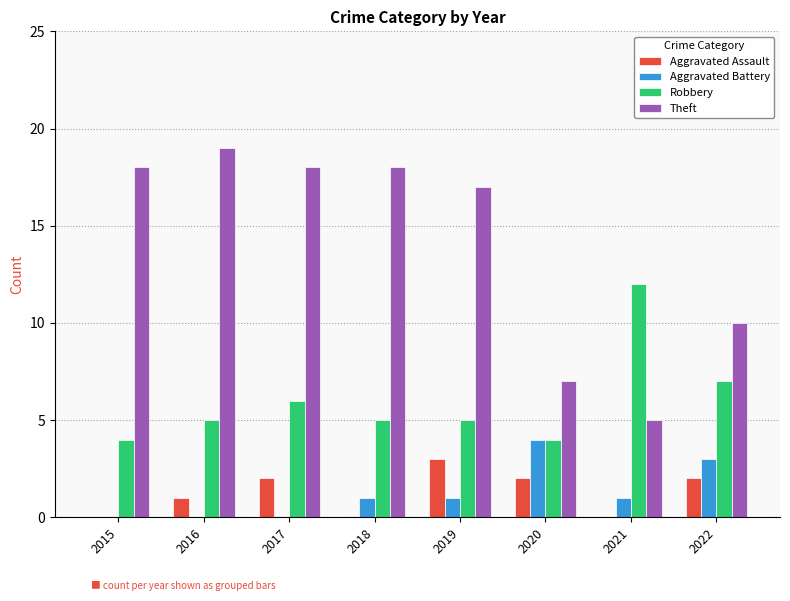

What is the sum of the Aggravated Battery values at 2022 and 2018?

4